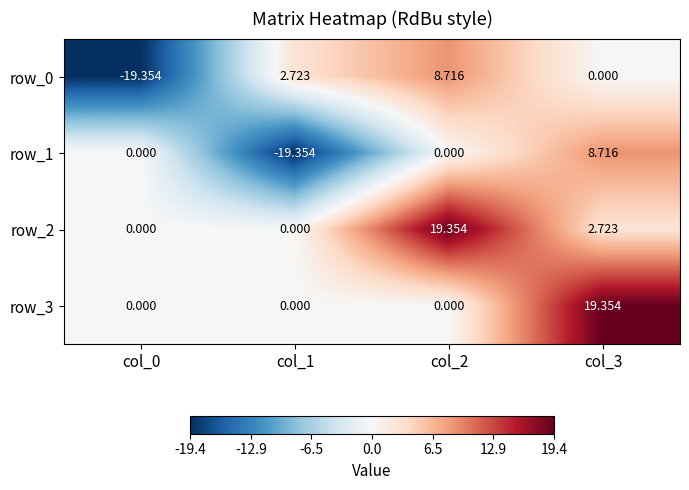

How many data points in row_2 are less than 2?

2